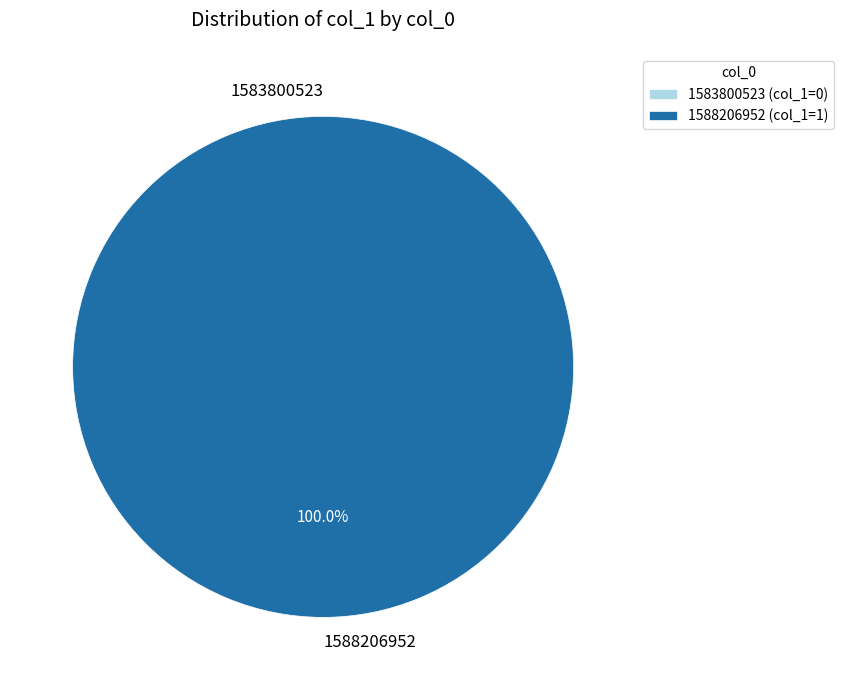

How many segments does this pie chart have?

2